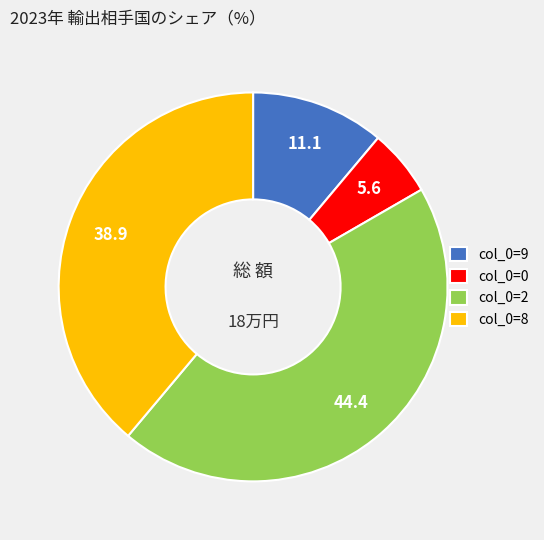

Which category has the smallest portion of the pie?

col_0=0